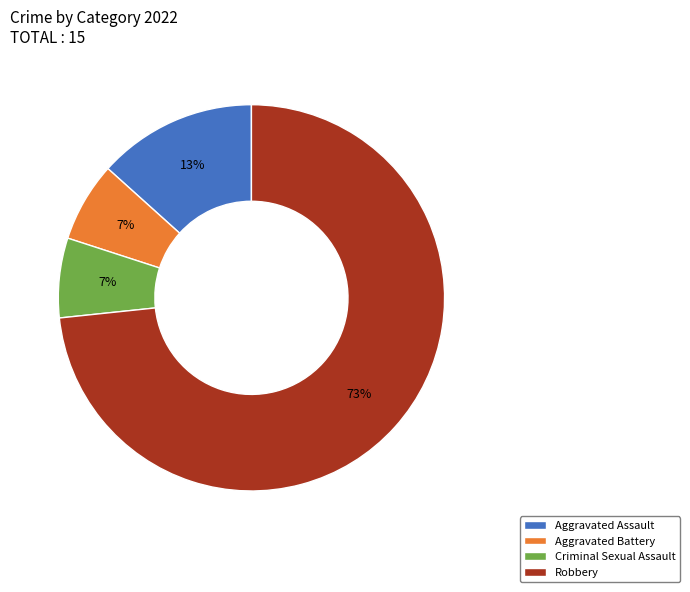

To the nearest percent, what is the average slice percentage?

25%